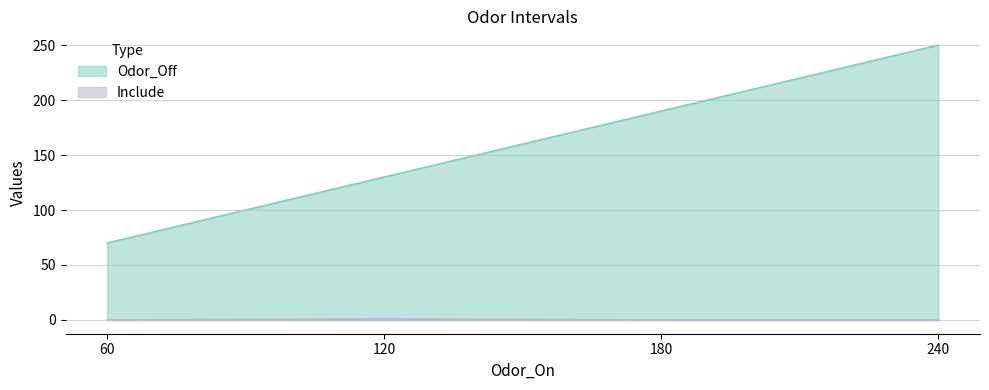

Where is Odor_Off nearest to the value 160?

120